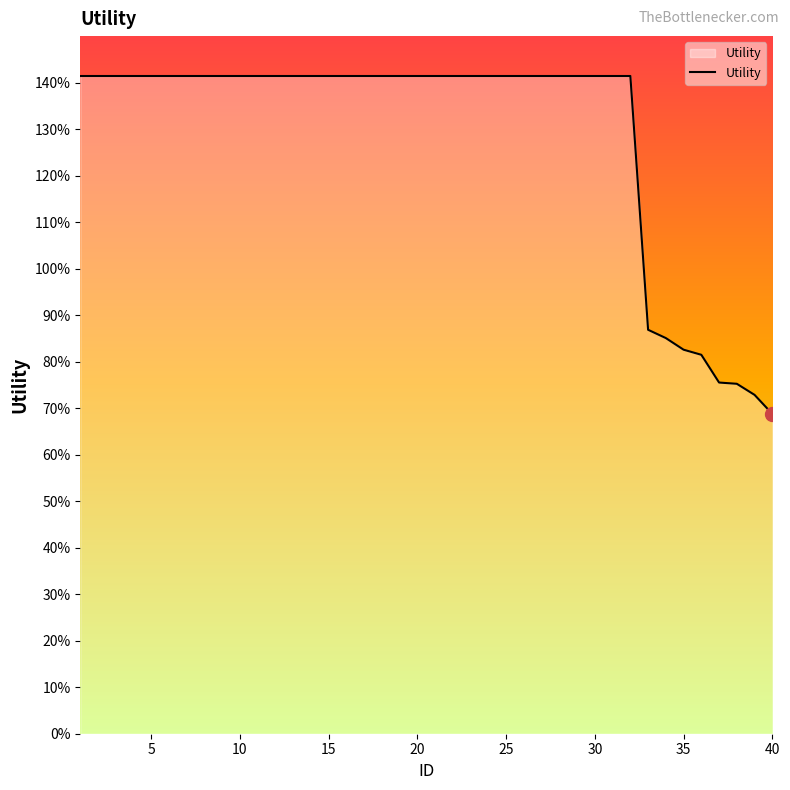

Does the chart display data point markers on the line(s)?

No